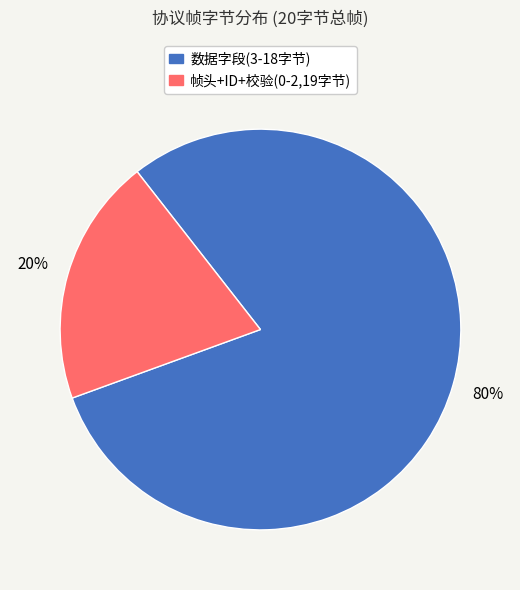

To the nearest percent, what is the difference between the largest and smallest slice percentages?

60%